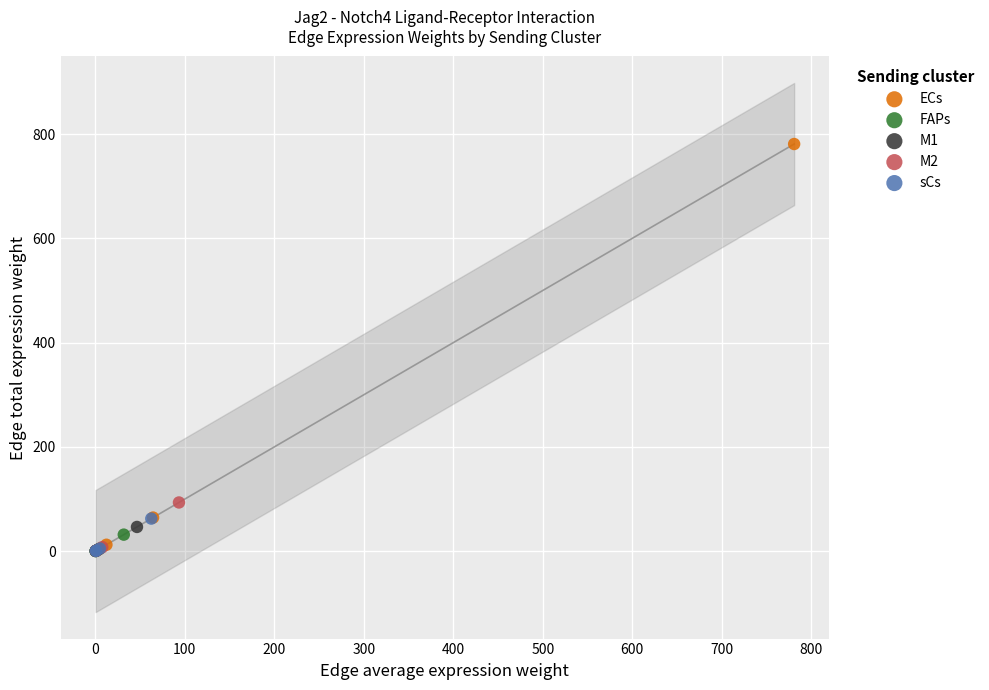

Which series has the widest spread of Y values?

ECs